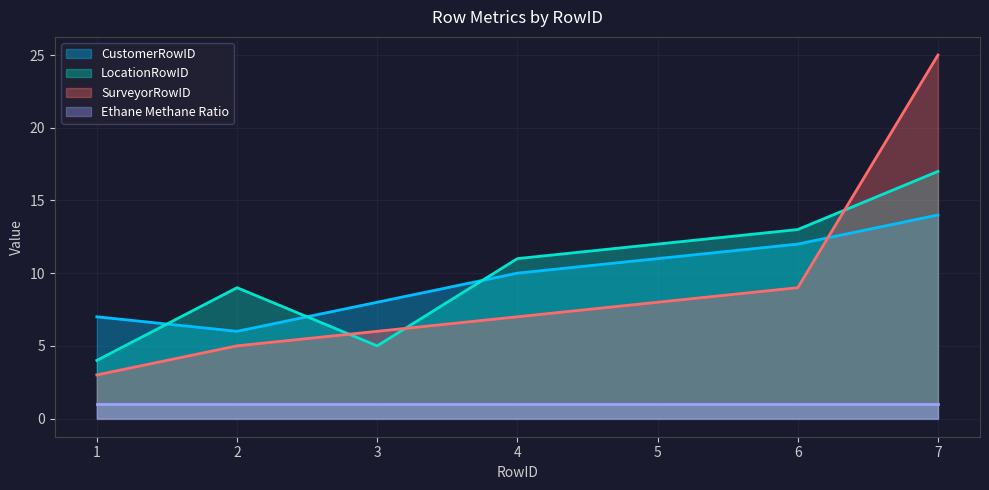

What is the lowest value of the SurveyorRowID series?

3